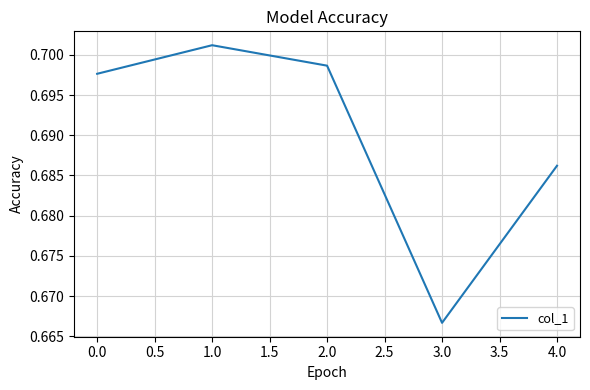

At which category does the data reach its first local valley?

3.0